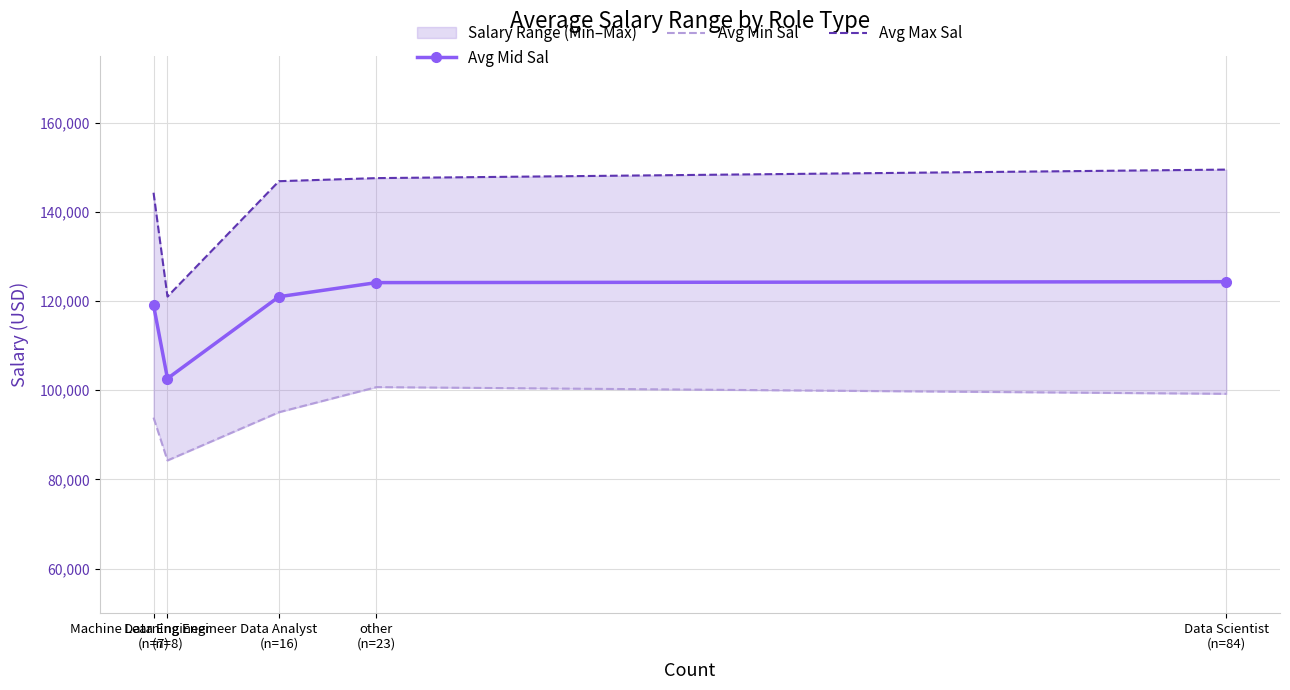

Reading left to right, list all the values displayed in this chart.

Avg Mid Sal: Machine Learning Engineer
(n=7)=119071.4	Data Engineer
(n=8)=102625.0	Data Analyst
(n=16)=120968.8	other
(n=23)=124130.4	Data Scientist
(n=84)=124333.3
Avg Min Sal: Machine Learning Engineer
(n=7)=93857.1	Data Engineer
(n=8)=84250.0	Data Analyst
(n=16)=95062.5	other
(n=23)=100695.7	Data Scientist
(n=84)=99190.5
Avg Max Sal: Machine Learning Engineer
(n=7)=144285.7	Data Engineer
(n=8)=121000.0	Data Analyst
(n=16)=146875.0	other
(n=23)=147565.2	Data Scientist
(n=84)=149476.2